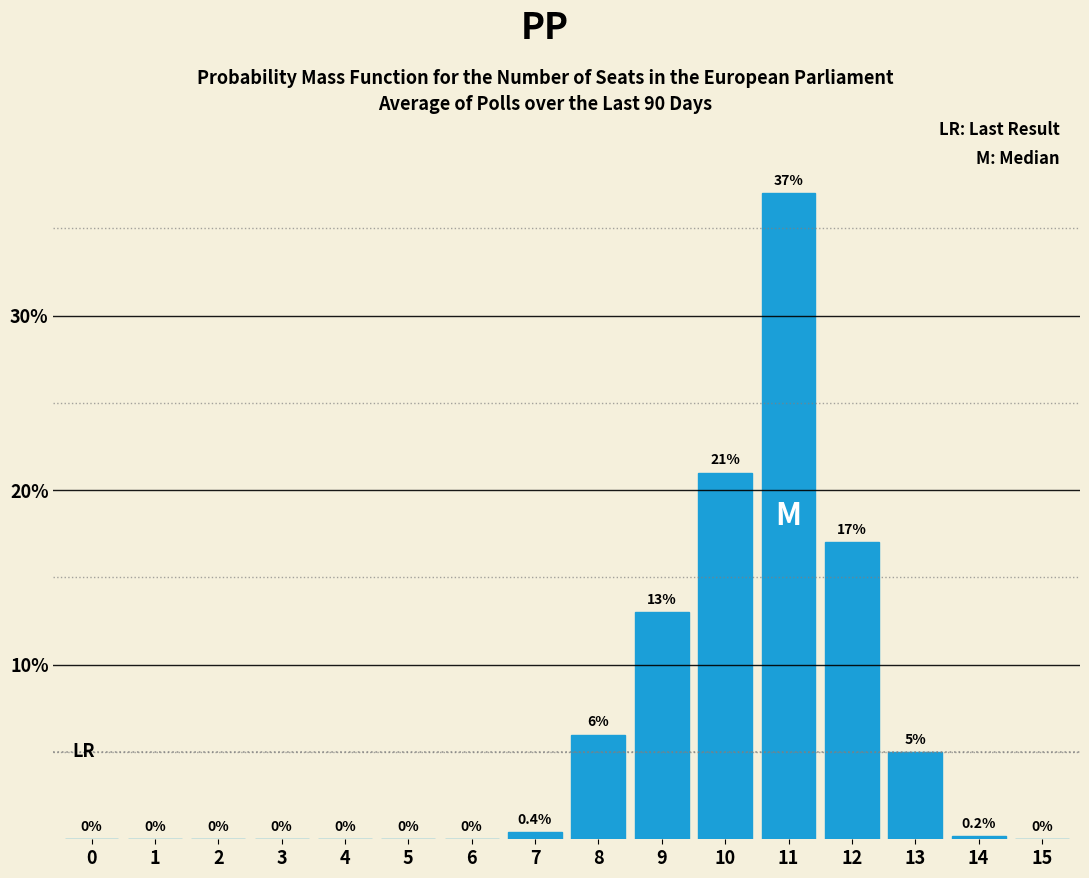

Reading right to left, extract all data points from this chart.

15=0.0	14=0.2	13=5.0	12=17.0	11=37.0	10=21.0	9=13.0	8=6.0	7=0.4	6=0.0	5=0.0	4=0.0	3=0.0	2=0.0	1=0.0	0=0.0